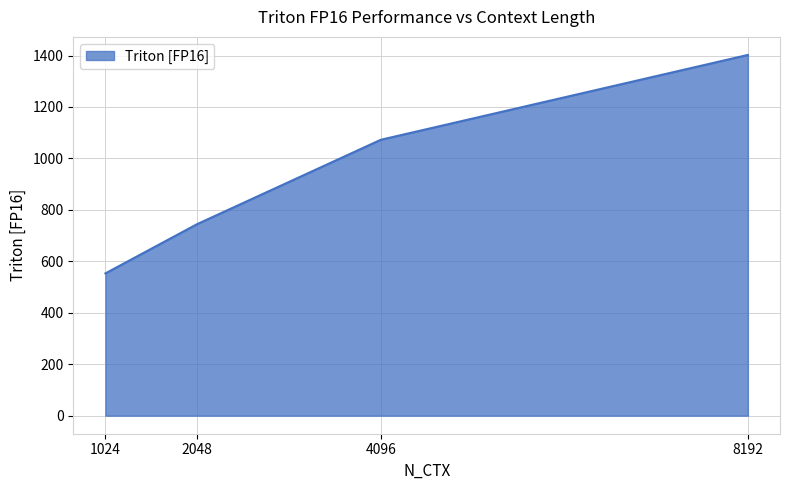

List the labels in order of value, largest first.

8192, 4096, 2048, 1024